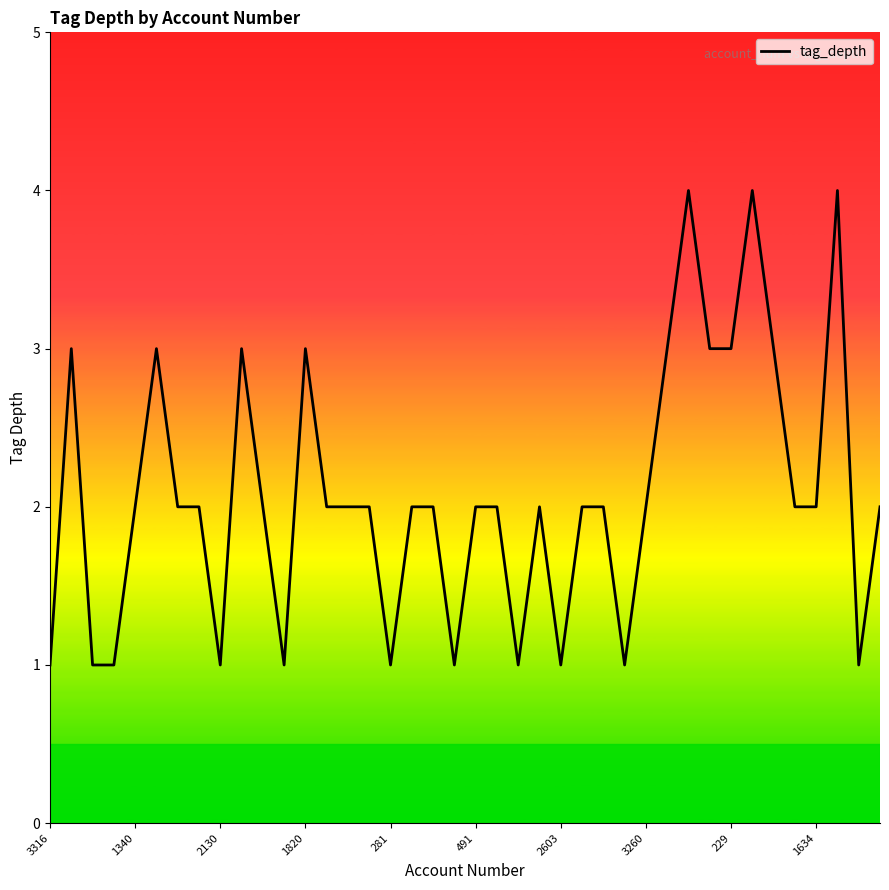

What is the difference between the maximum and minimum values?

3